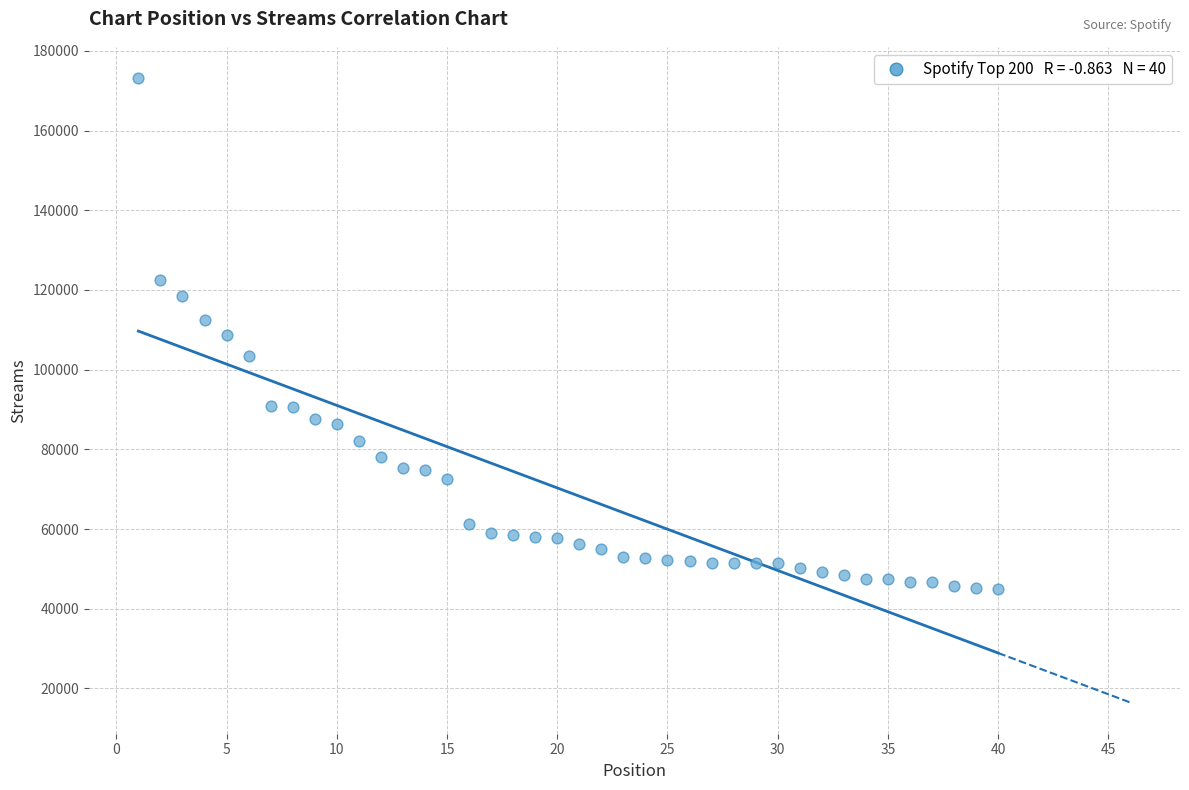

What is the range of Y values (max minus min)?

128024